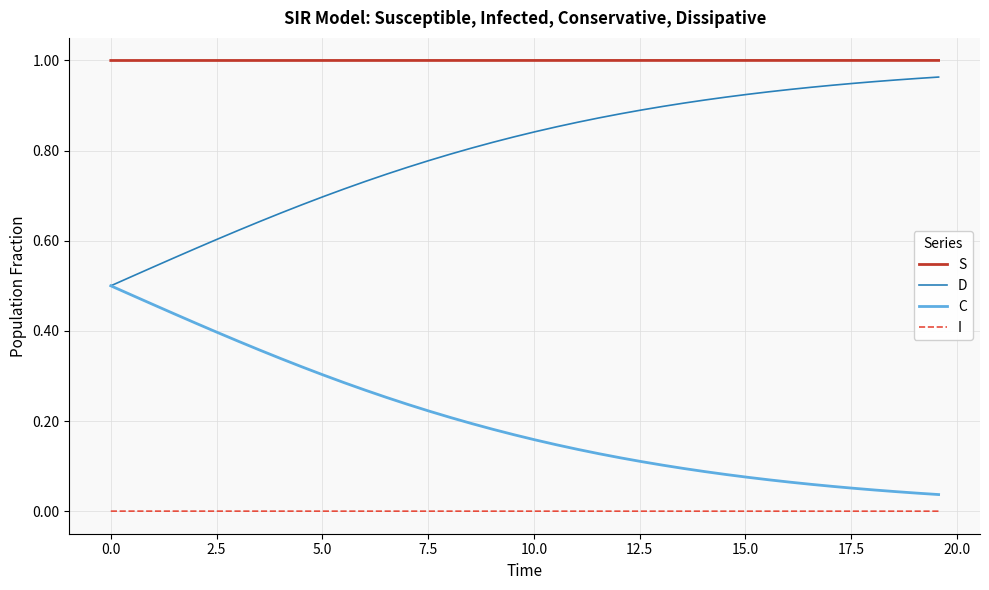

True or false: S and D cross at least once.

False